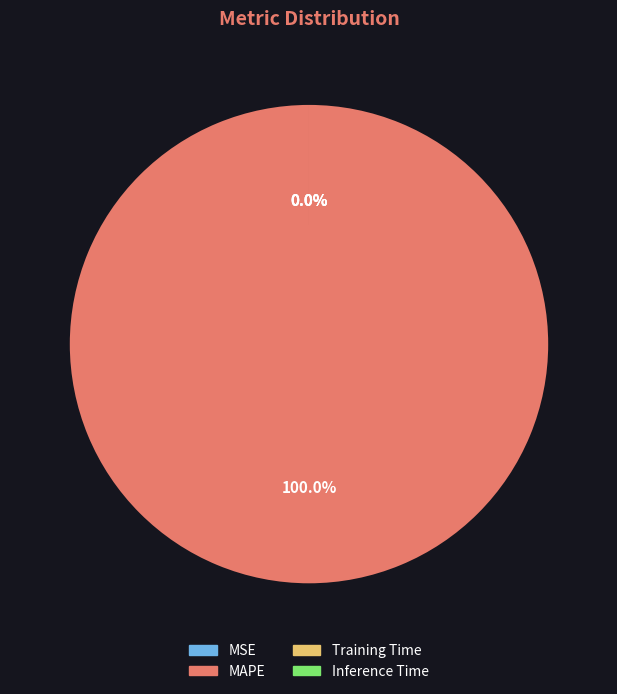

Is it true that MAPE is 99% of the pie?

False